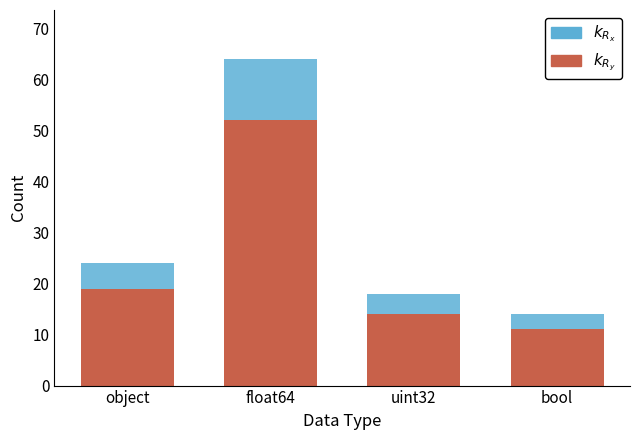

At which category is the sum across all series the highest?

float64